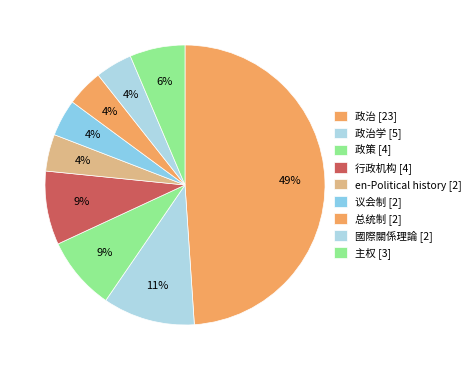

How many segments does this pie chart have?

9